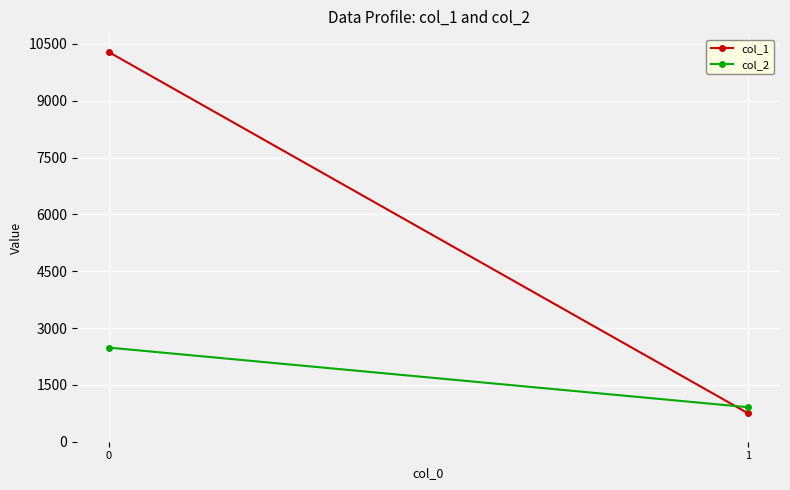

Is it true that col_2 equals 2484 at 0?

True